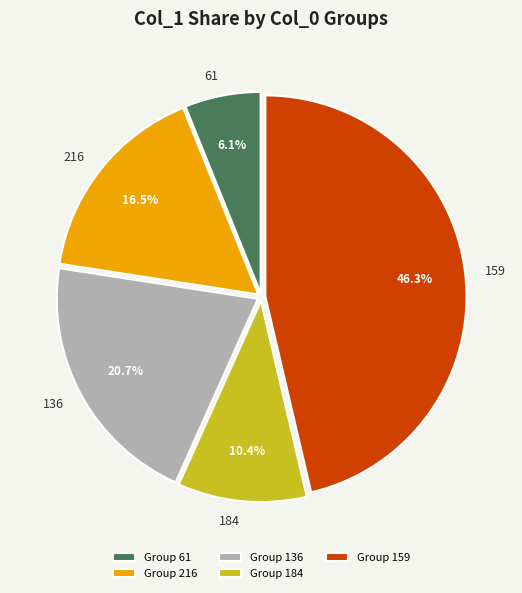

How much of the chart is everything except 216?

83.5%